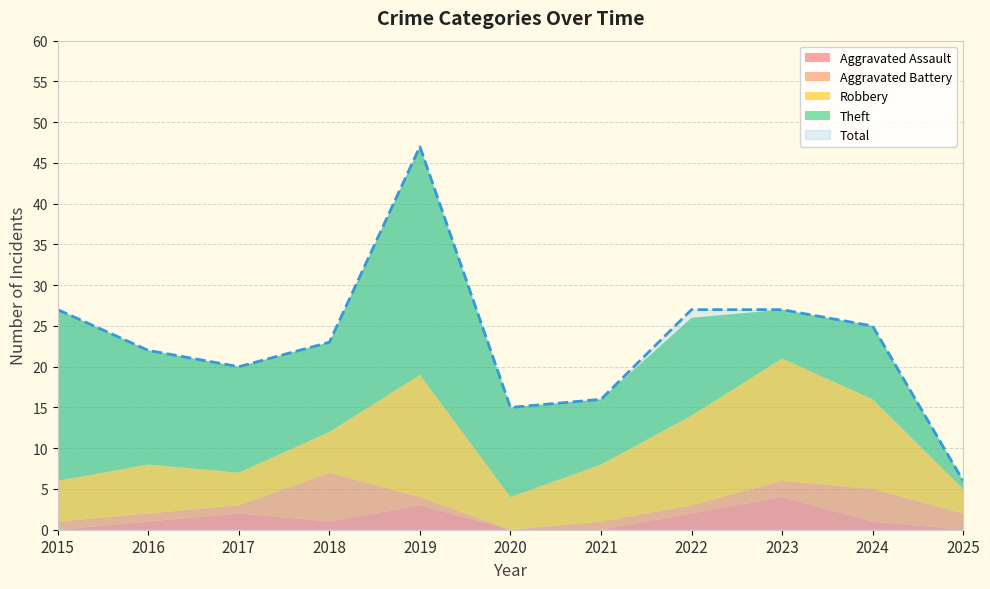

At which label does Aggravated Assault first exceed 1?

2017